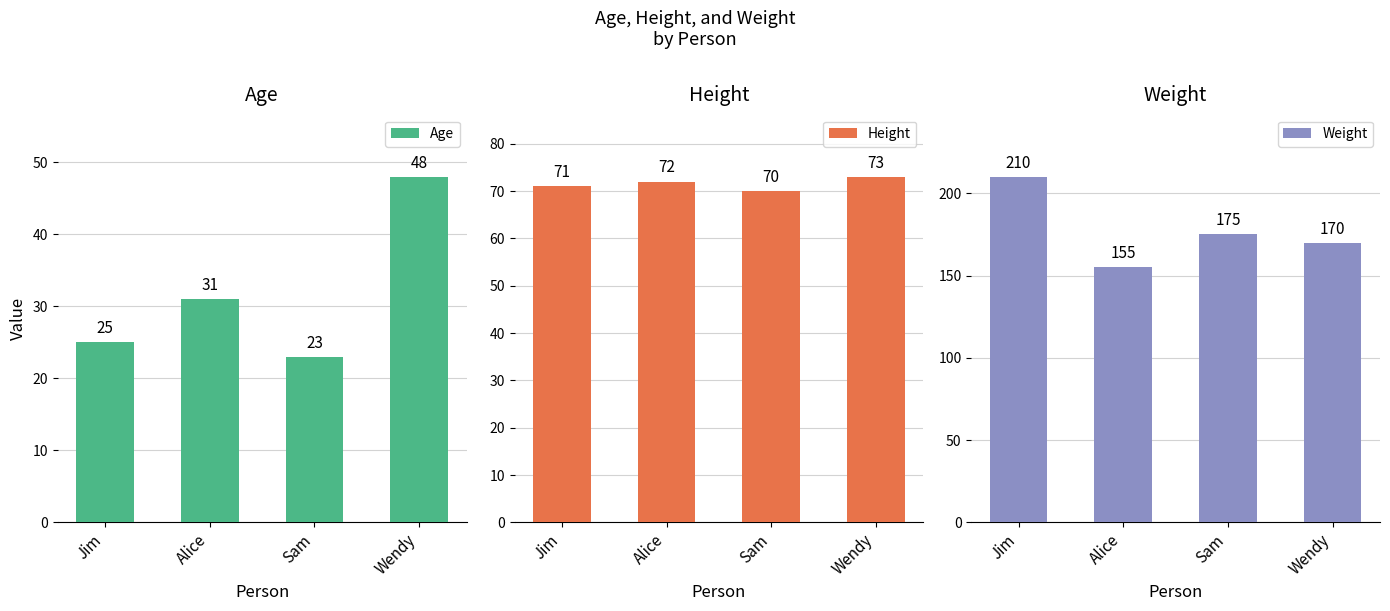

Which series has the largest range (max minus min)?

Weight